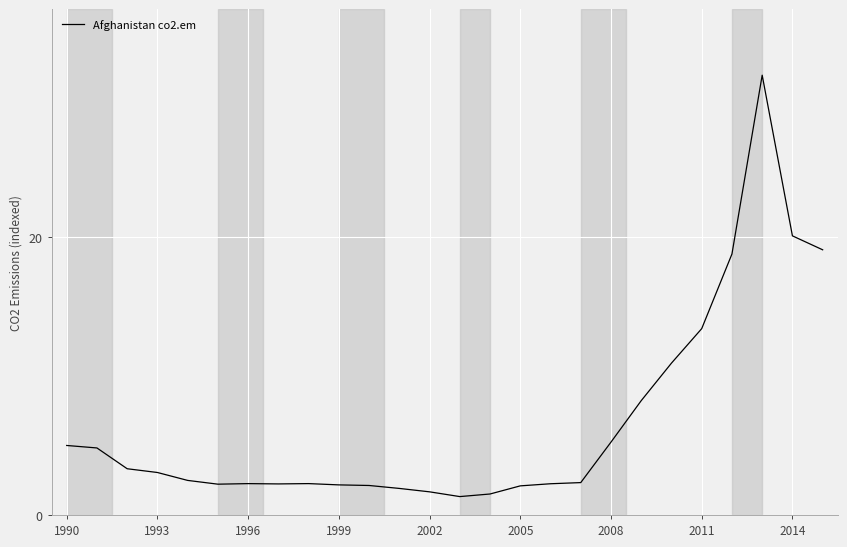

What is the difference between the second highest and minimum values?

18.8